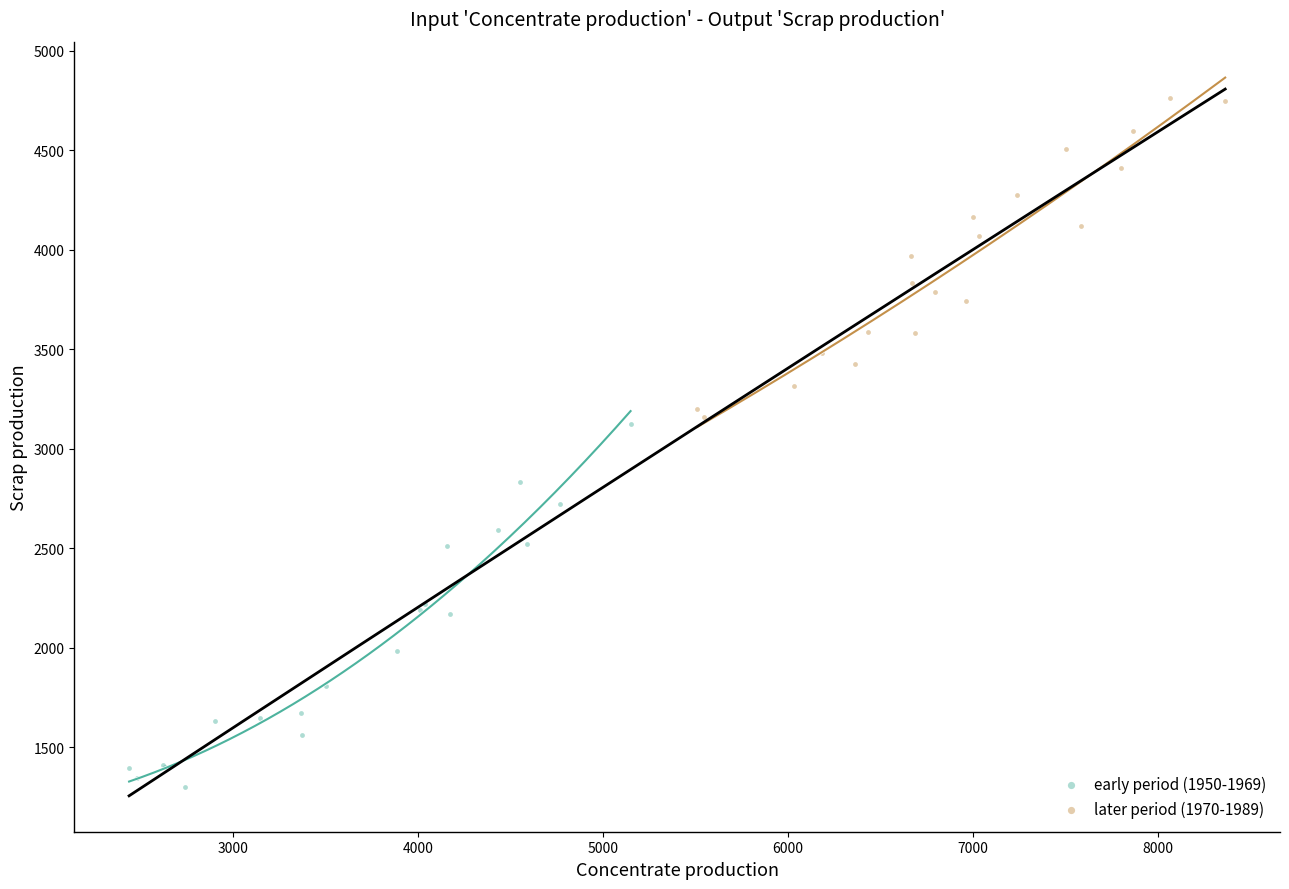

Which series has the largest Y range (max minus min)?

early period (1950-1969)